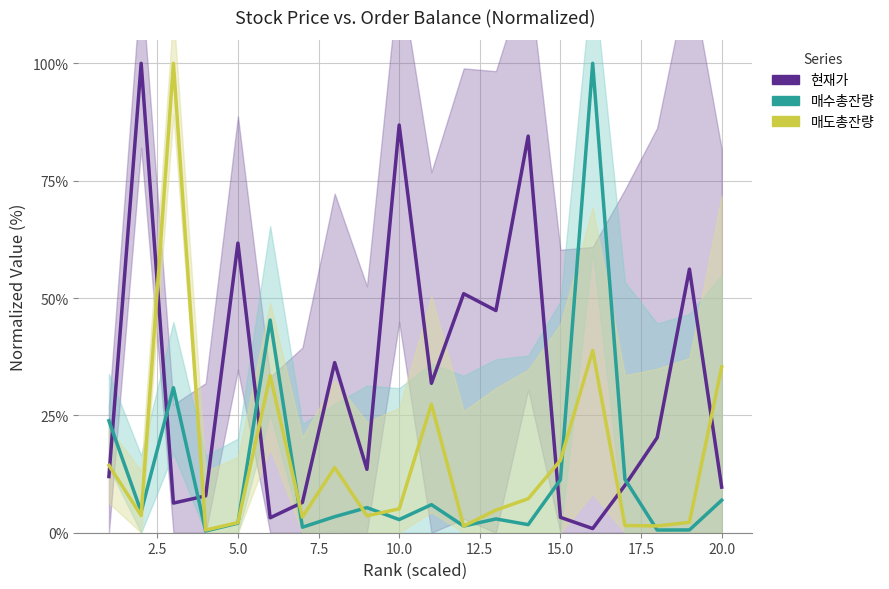

What are all the series names shown in the legend?

현재가, 매수총잔량, 매도총잔량